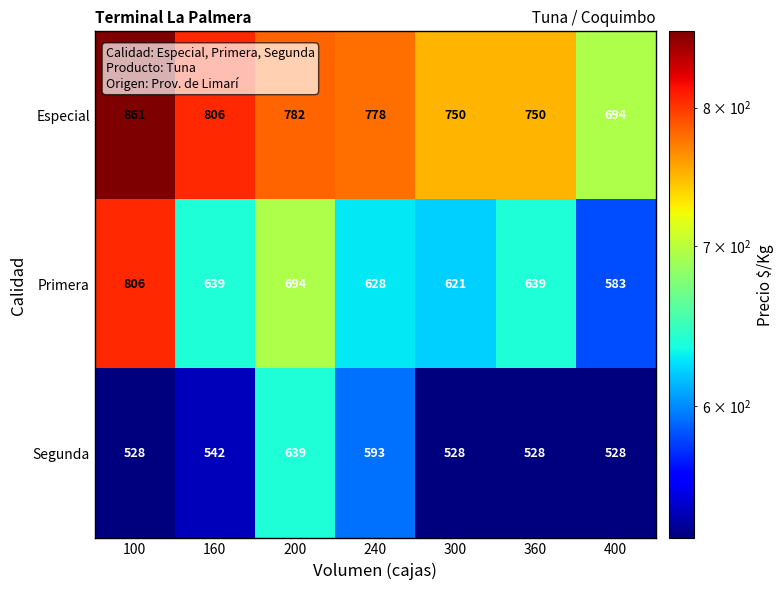

Rank the series at 360 from lowest to highest value.

Segunda, Primera, Especial